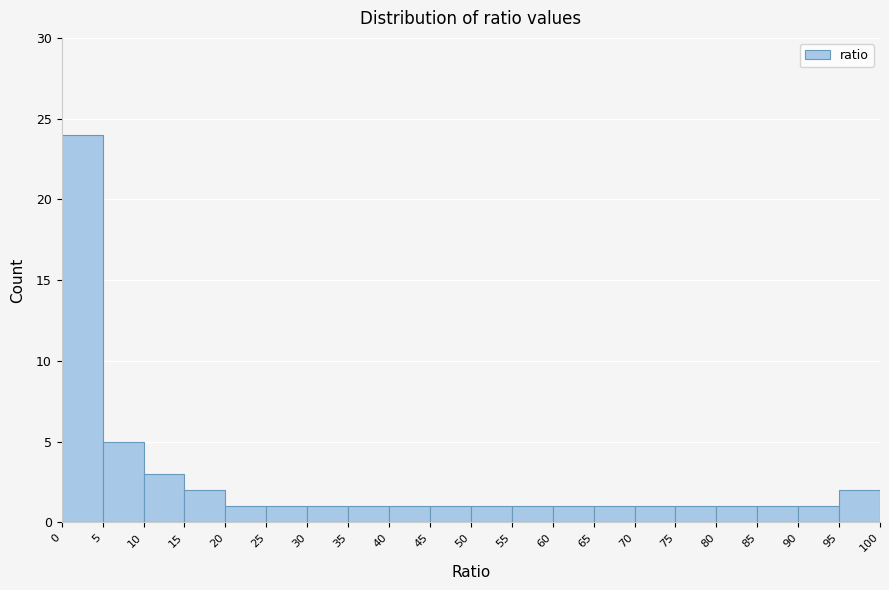

Reading left to right, list every bar in this chart as the range it spans on the x-axis followed by its height. The values are not printed on the chart, so give them approximately, as read against the axis.

0 to 5: 24
5 to 10: 5
10 to 15: 3
15 to 20: 2
20 to 25: 1
25 to 30: 1
30 to 35: 1
35 to 40: 1
40 to 45: 1
45 to 50: 1
50 to 55: 1
55 to 60: 1
60 to 65: 1
65 to 70: 1
70 to 75: 1
75 to 80: 1
80 to 85: 1
85 to 90: 1
90 to 95: 1
95 to 100: 2